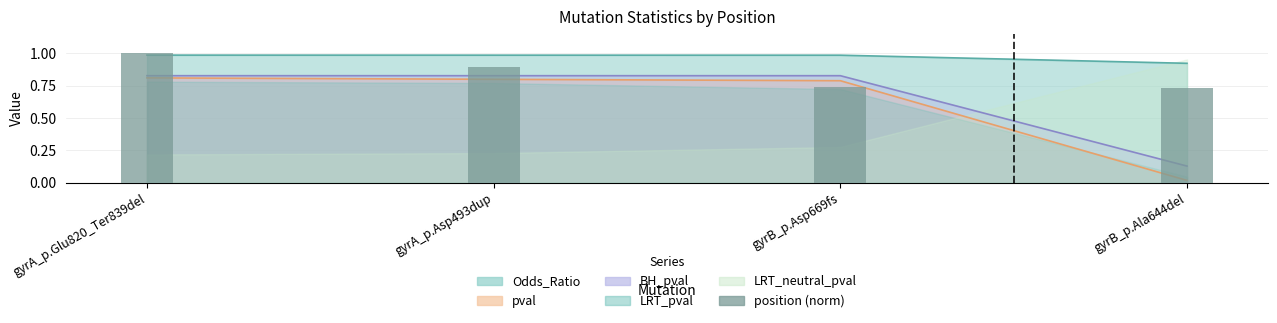

List the labels in order of value, largest first.

gyrA_p.Glu820_Ter839del, gyrA_p.Asp493dup, gyrB_p.Asp669fs, gyrB_p.Ala644del